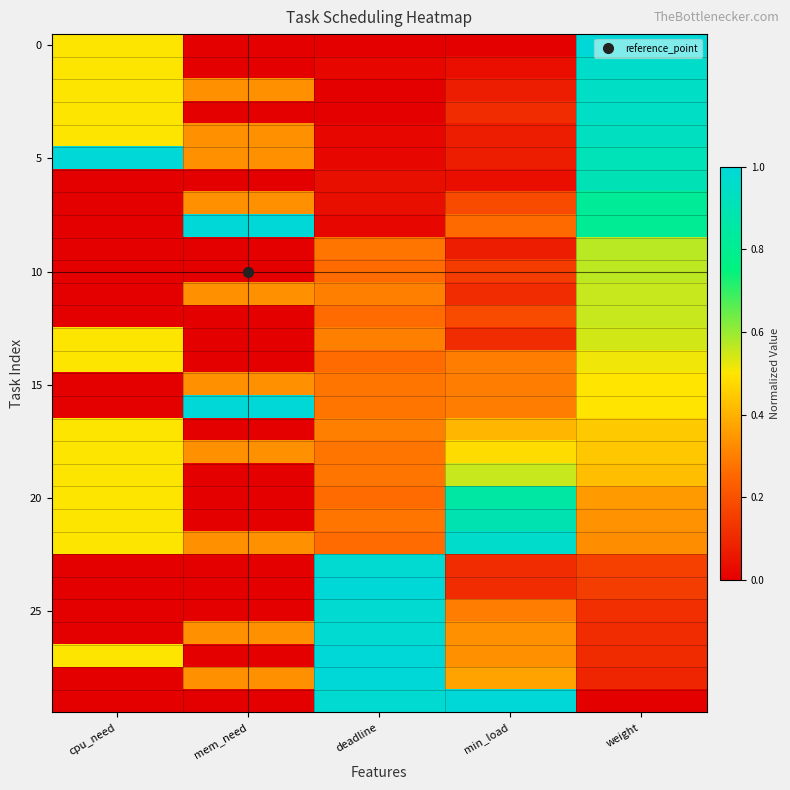

At which category is the sum across all series the highest?

weight